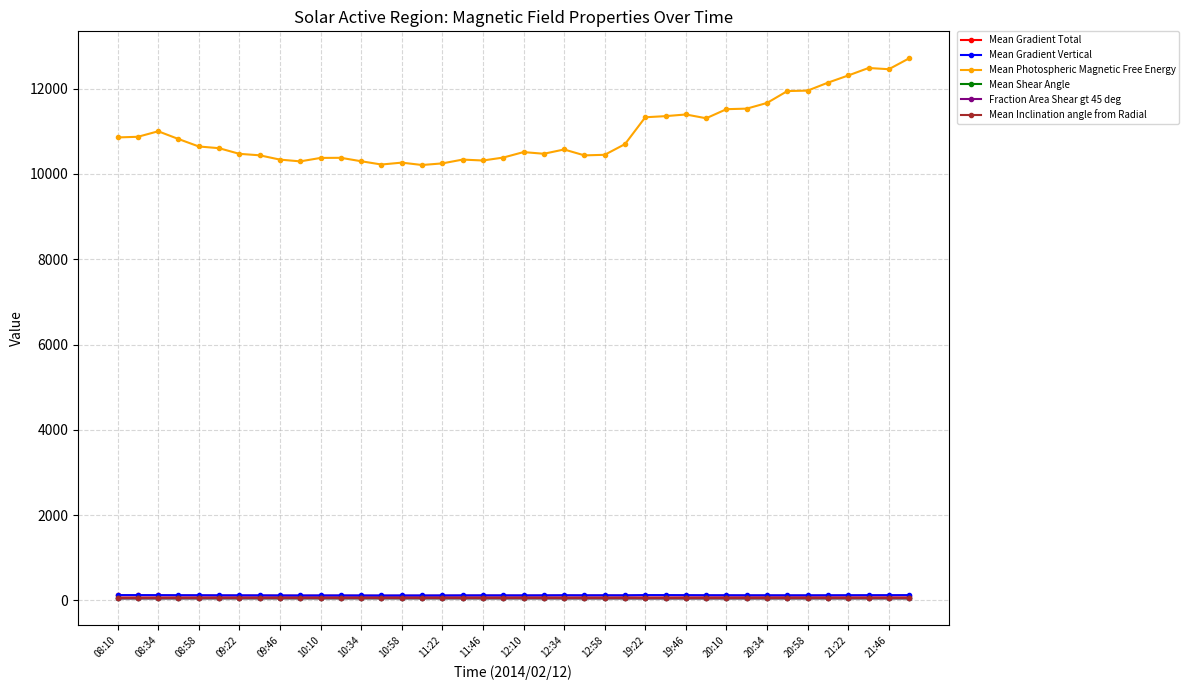

True or false: Mean Gradient Total and Mean Photospheric Magnetic Free Energy intersect in this chart.

False